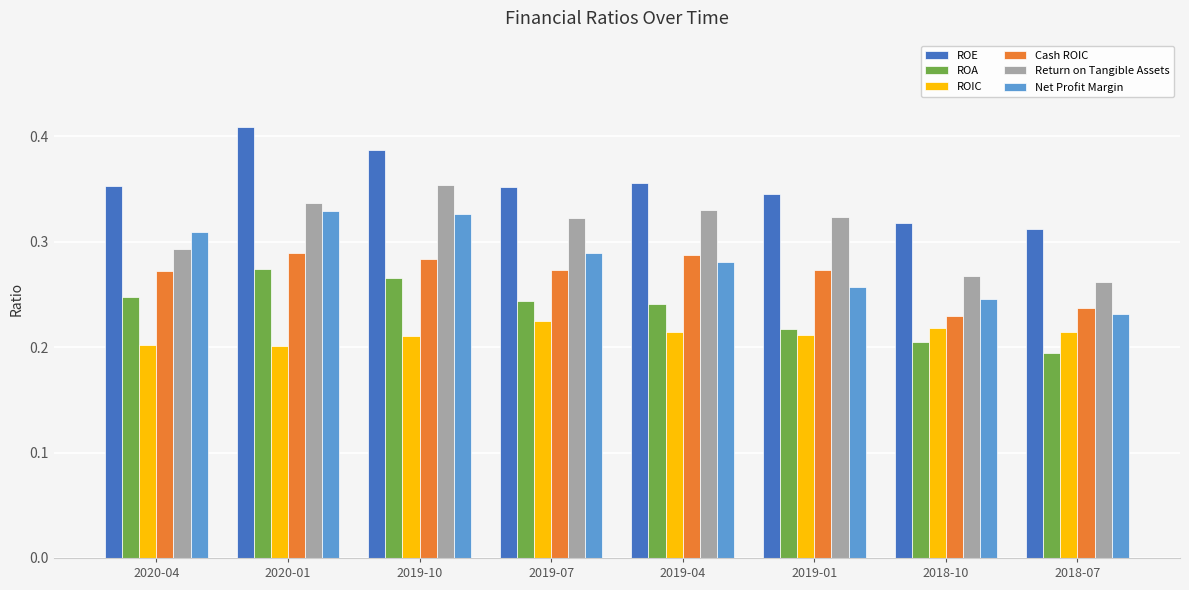

Count the ROIC values in the range 0 to 1.

8